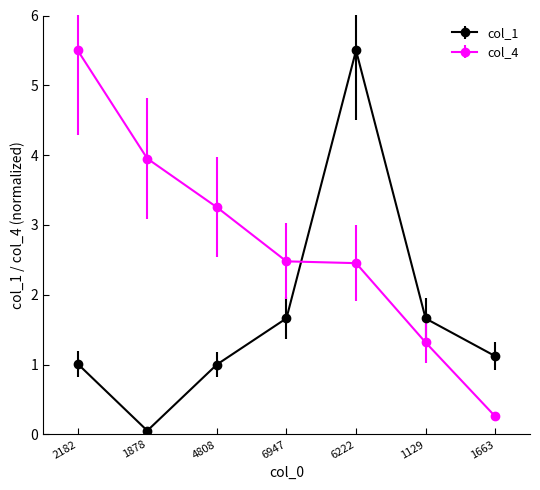

True or false: col_1 and col_4 cross at least once.

True